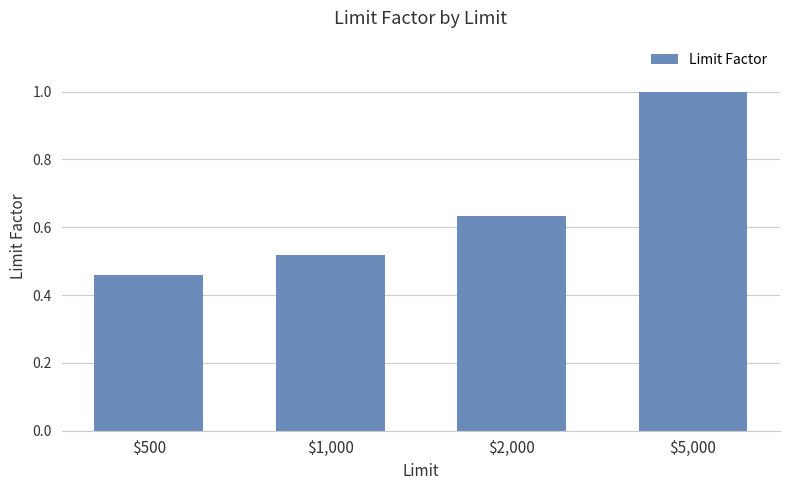

At which label is the value closest to 0?

$500